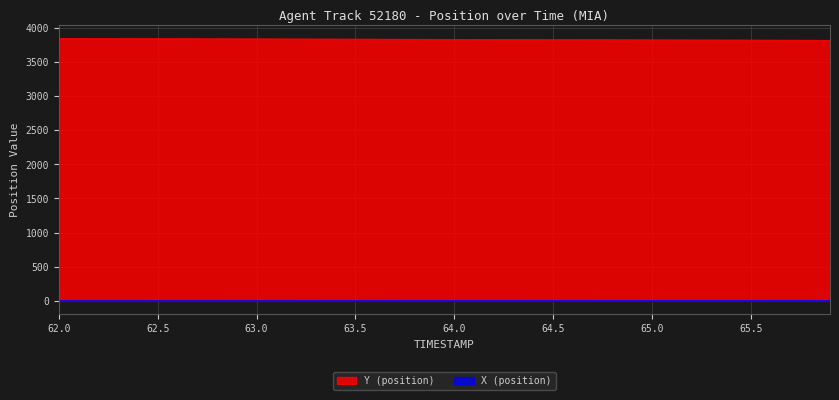

How many lines are shown in the chart?

2